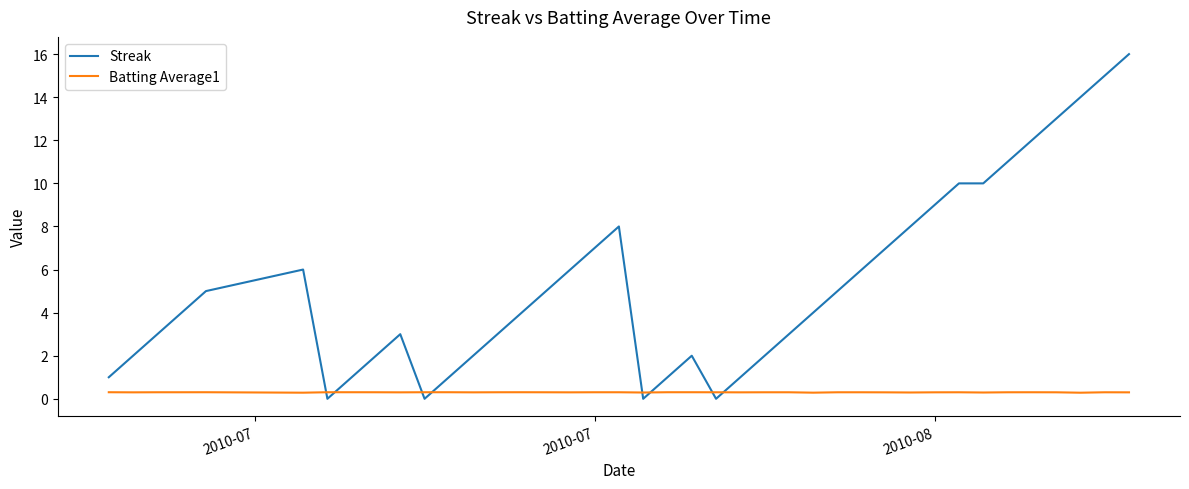

Which series has the largest range (max minus min)?

Streak